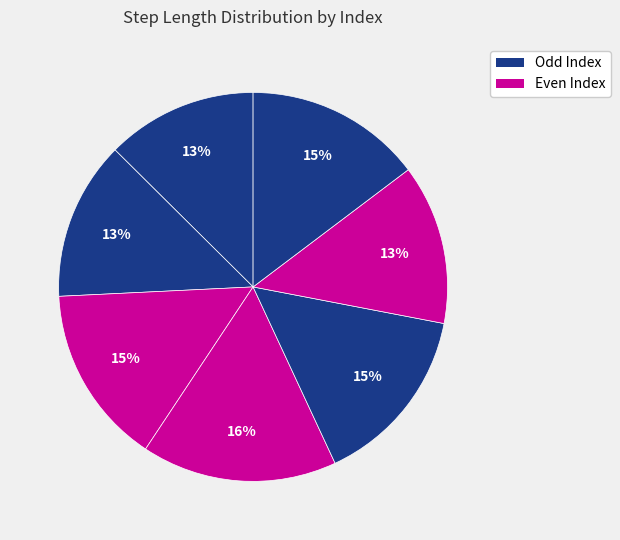

How many segments does this pie chart have?

7